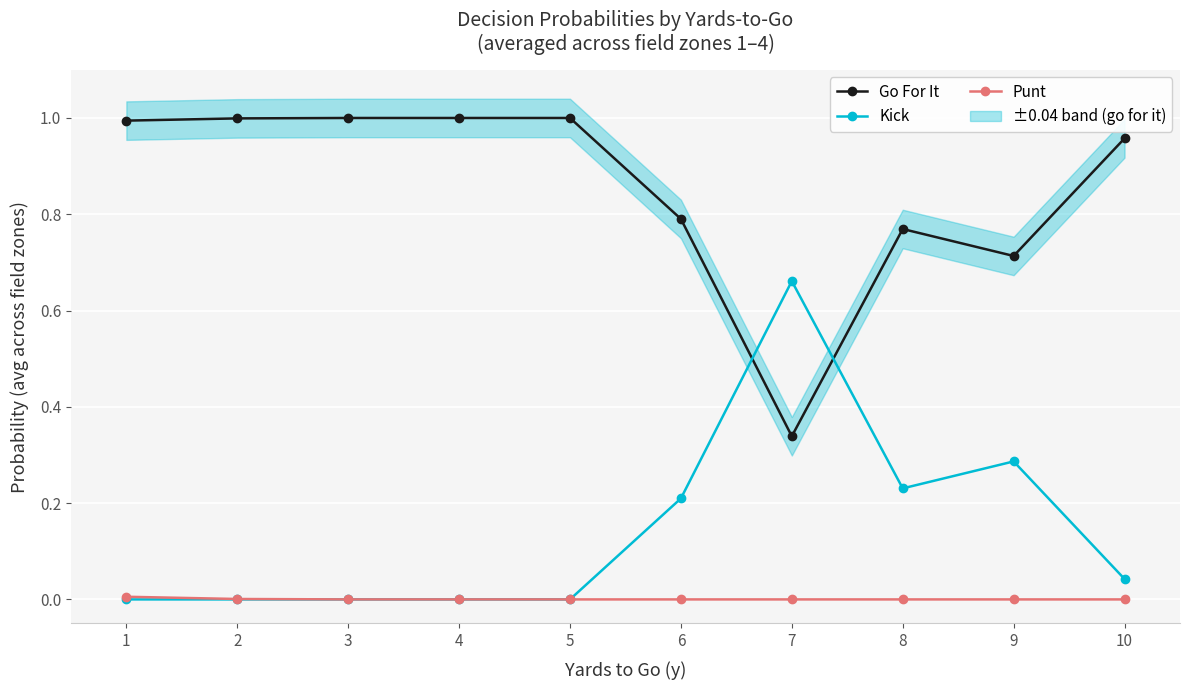

True or false: Punt has more than 2 interior local peaks.

False